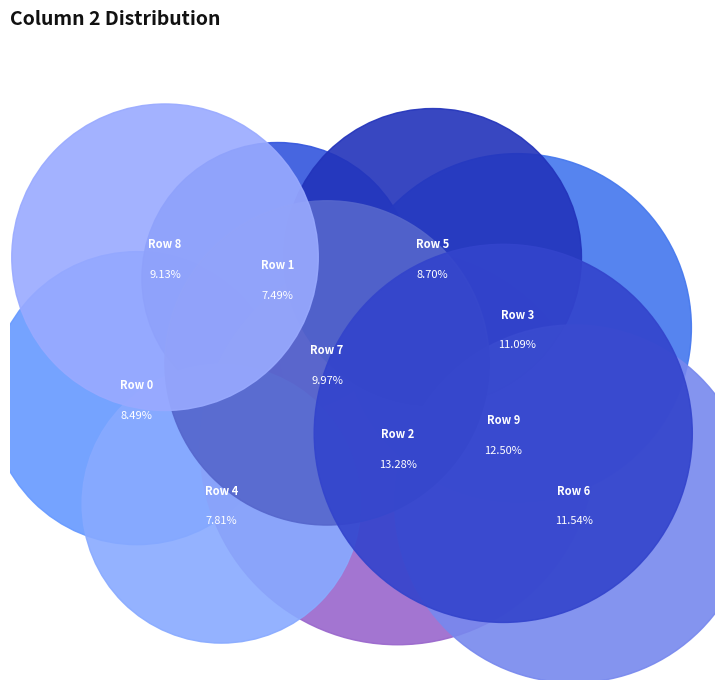

Between 8 and 5, which is larger?

8